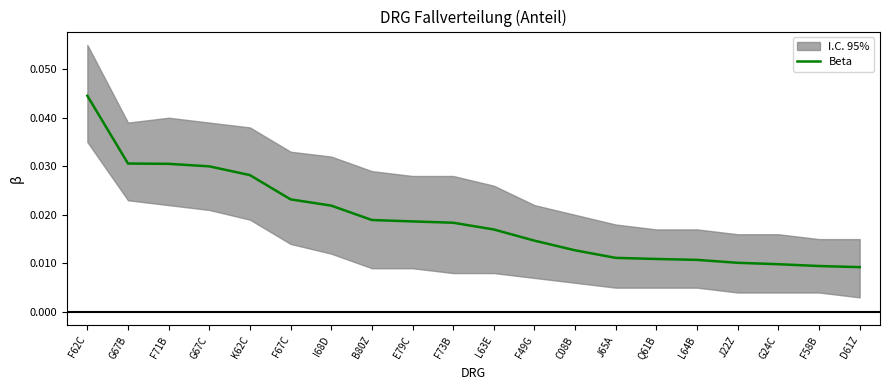

The value at B80Z is 0.0. True or false?

True